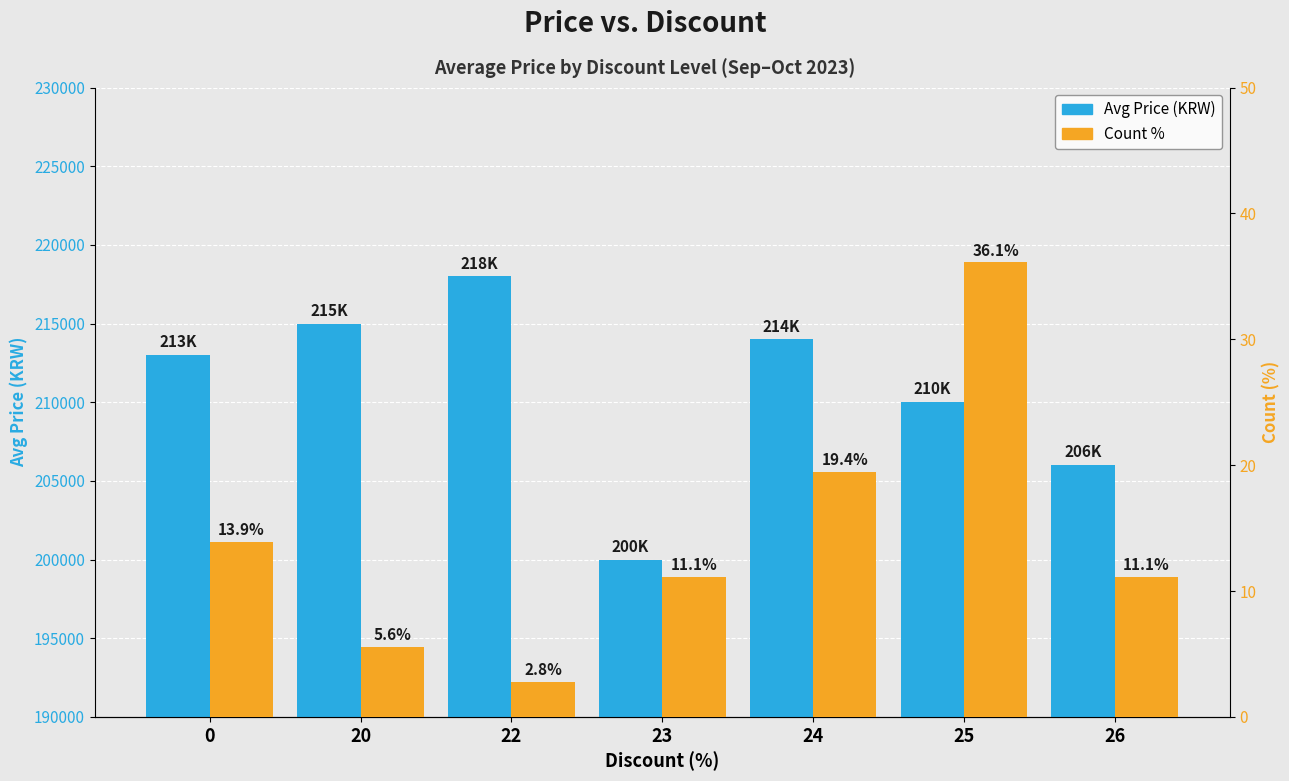

At which label does Count % reach its minimum?

22